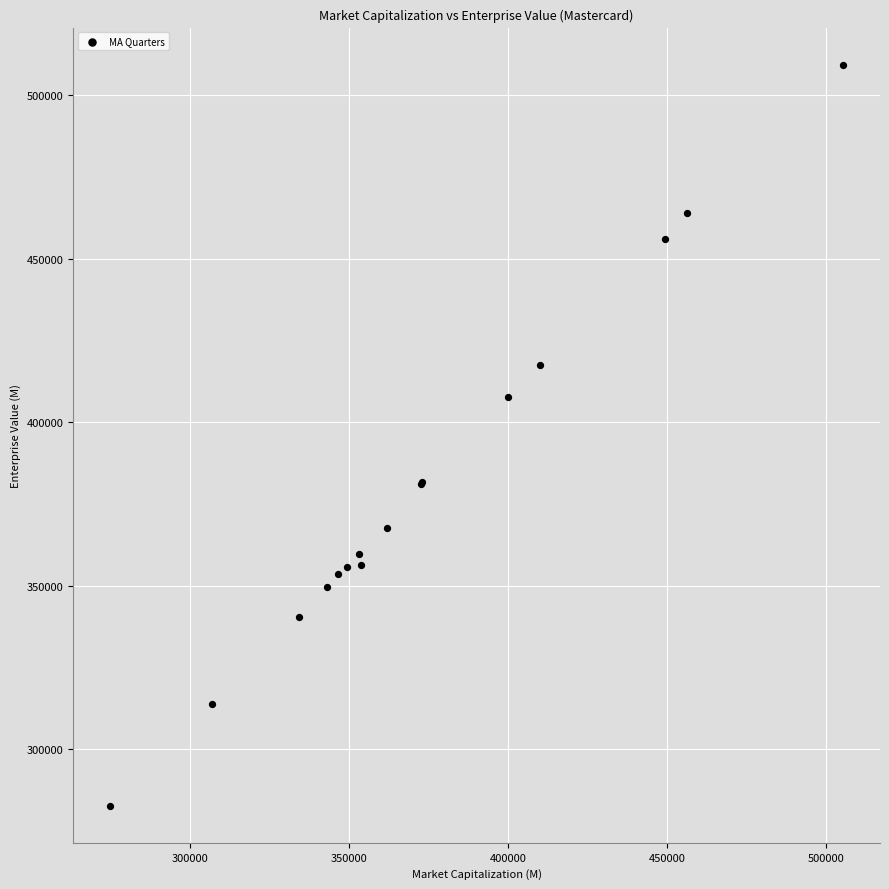

What Y value in the scatter plot is closest to 396041?

407658